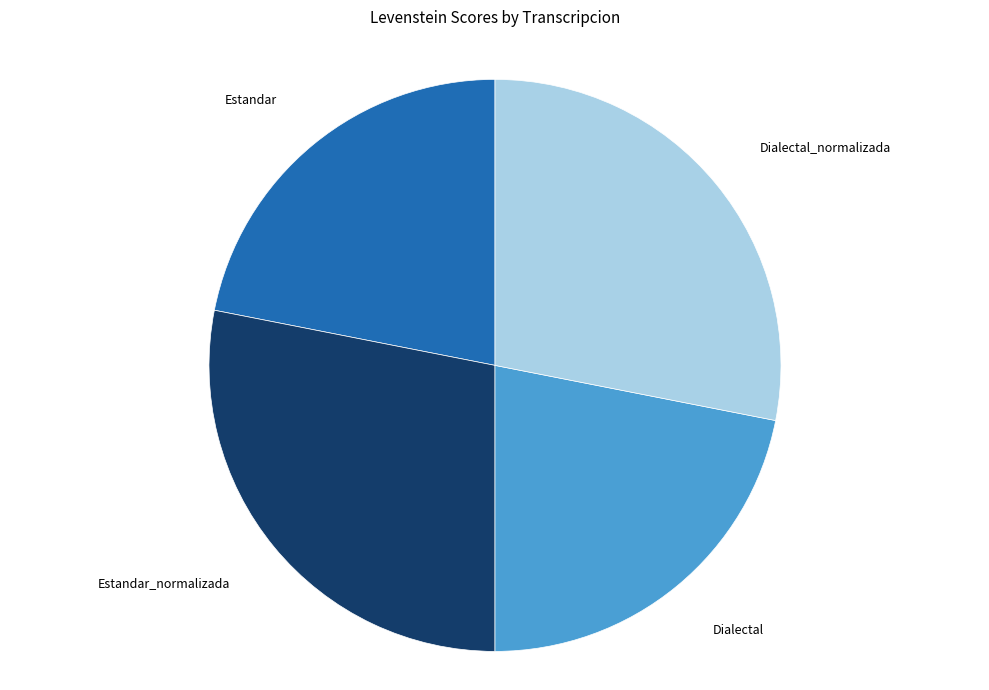

Count the number of slices in the pie.

4